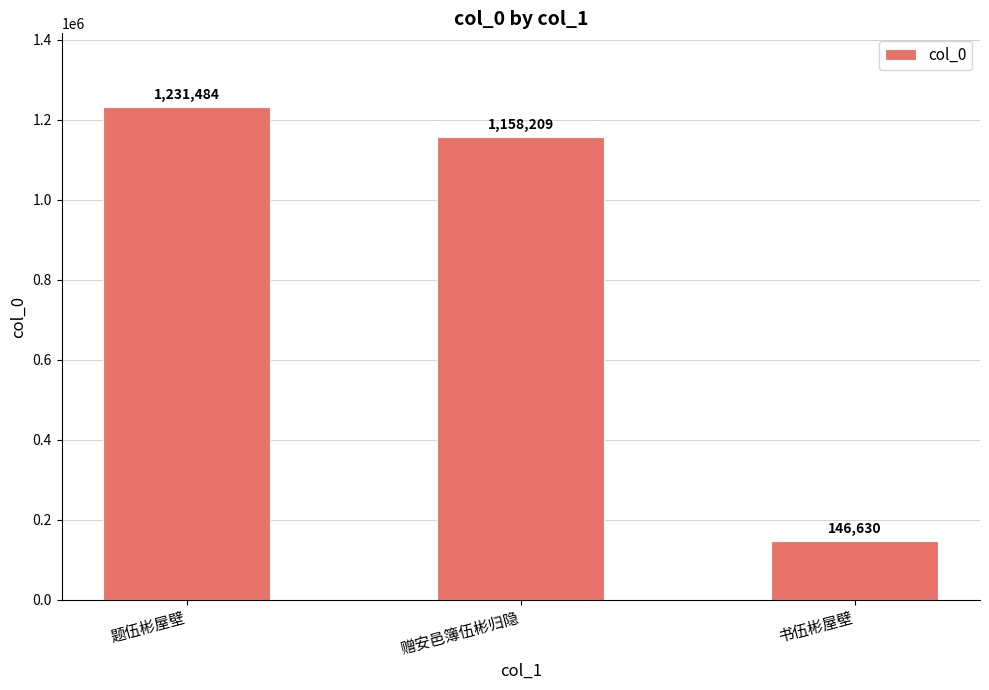

What is the difference between the values at 赠安邑簿伍彬归隐 and 题伍彬屋壁?

73275